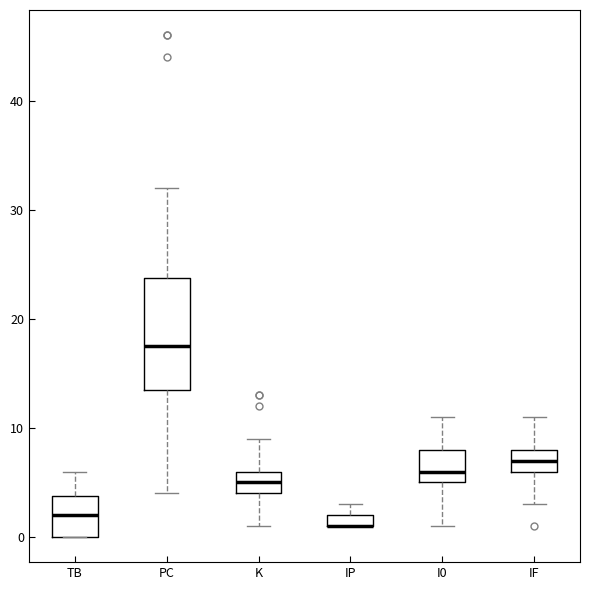

Comparing the boxes themselves (not the whiskers), which one is the tallest?

PC